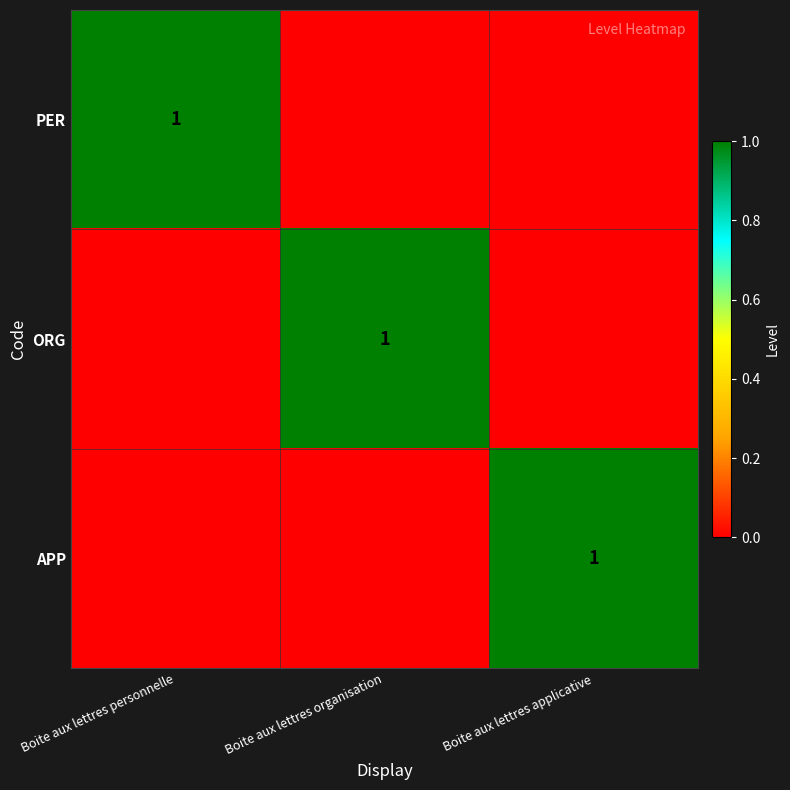

True or false: PER has a value of 2 at Boite aux lettres personnelle.

False